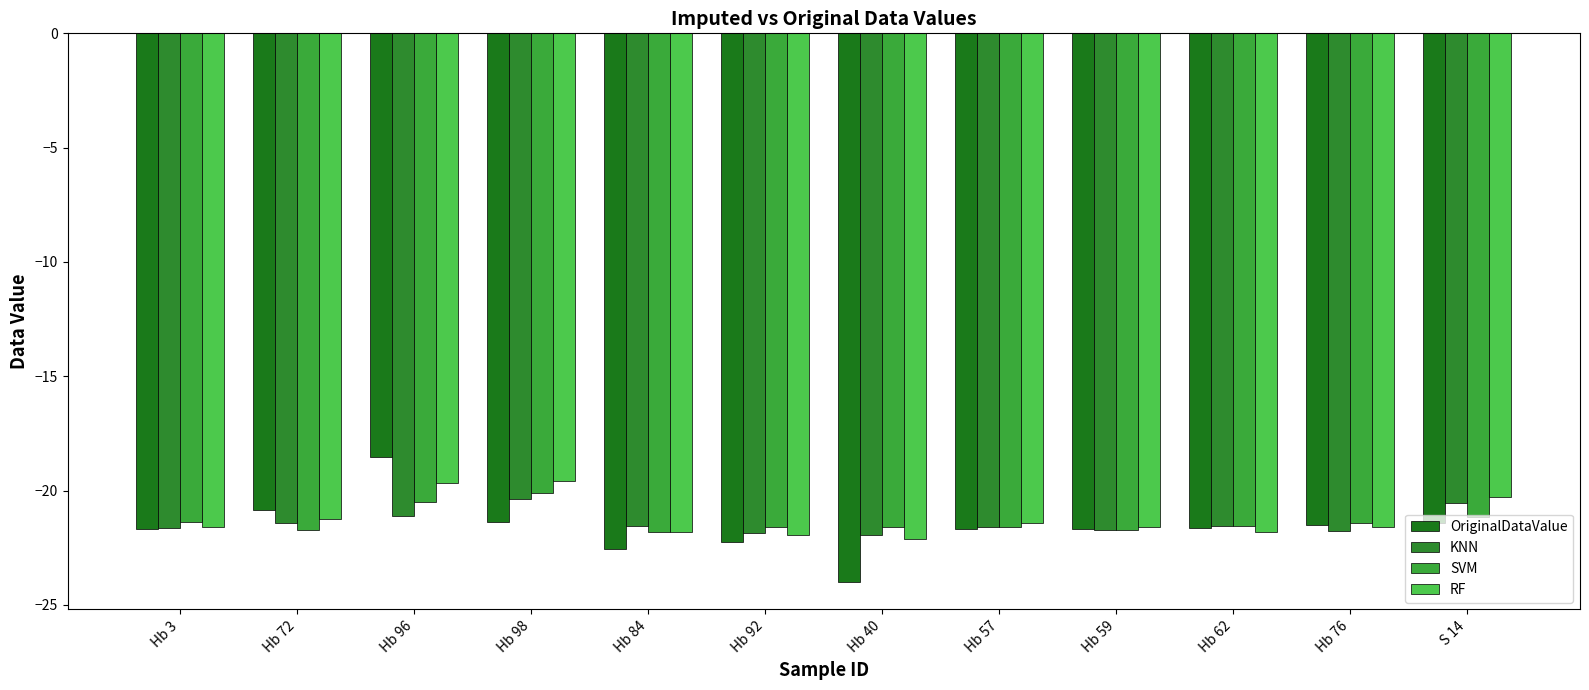

Between Hb 76 and S 14, which series saw the biggest shift?

RF